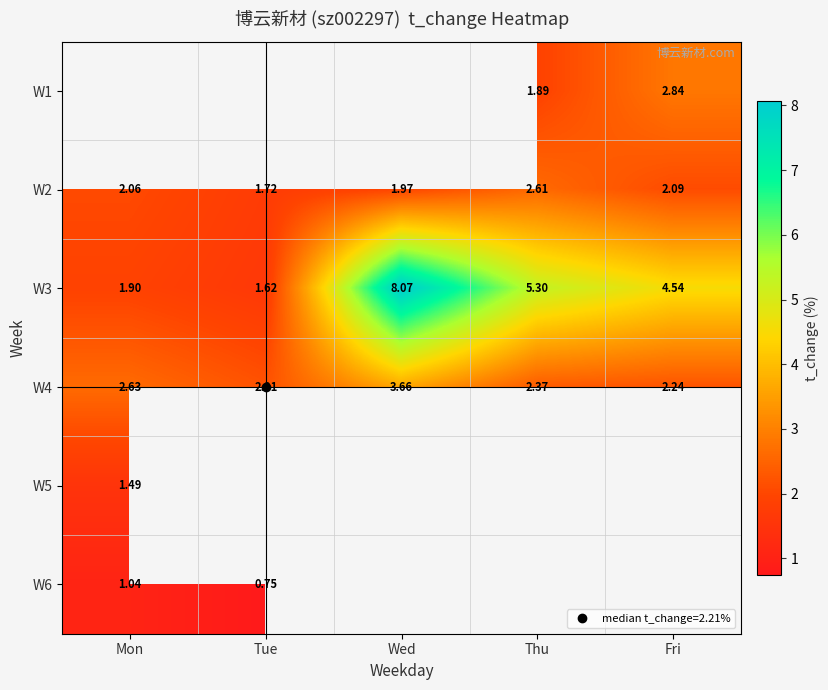

How many distinct data groups are displayed?

6